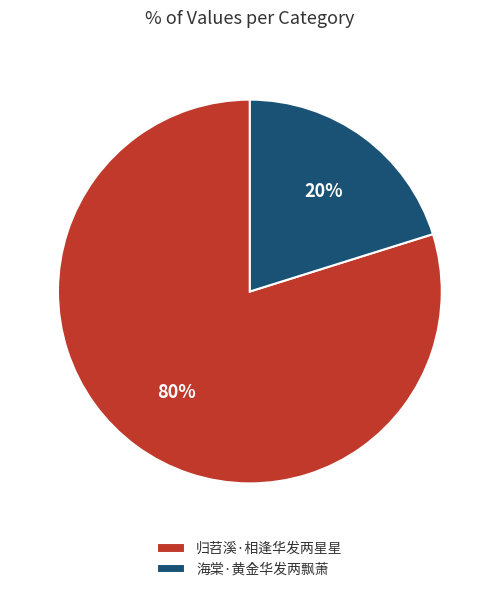

Combined, do 海棠·黄金华发两飘萧 and 归苕溪·相逢华发两星星 account for over 50%?

Yes